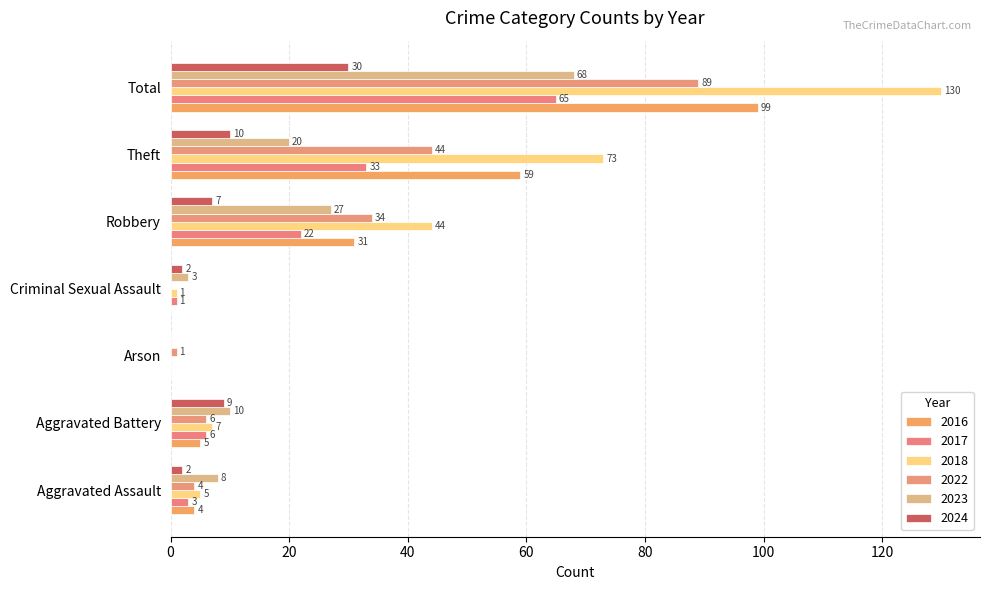

Which series has the largest range (max minus min)?

2018